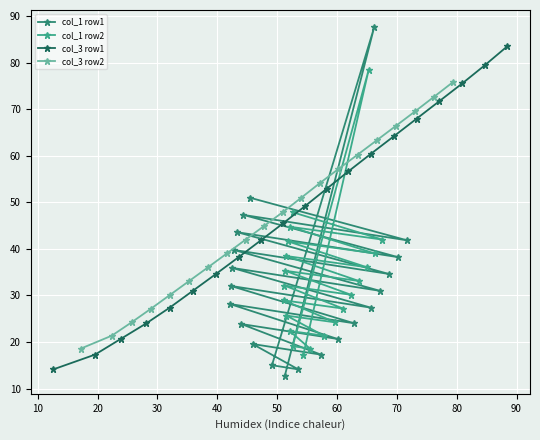

What is the minimum value for col_1 row1?

12.6